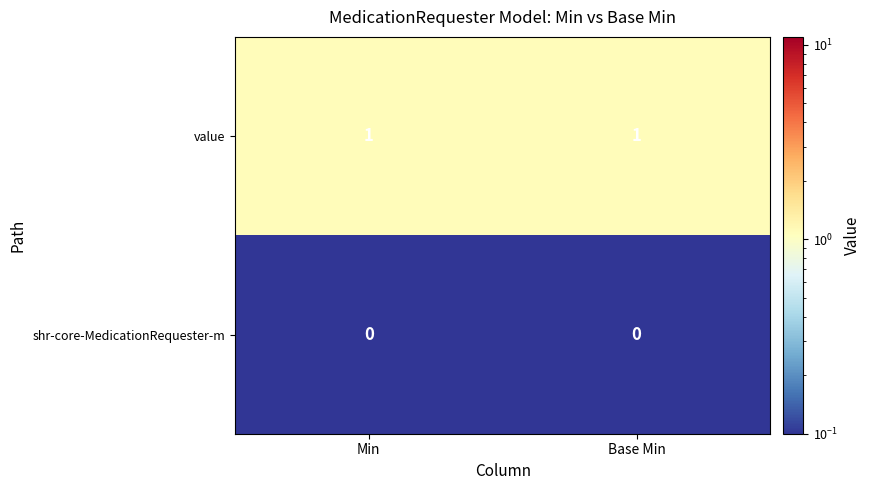

What is the spread (max minus min) of values at Base Min?

1